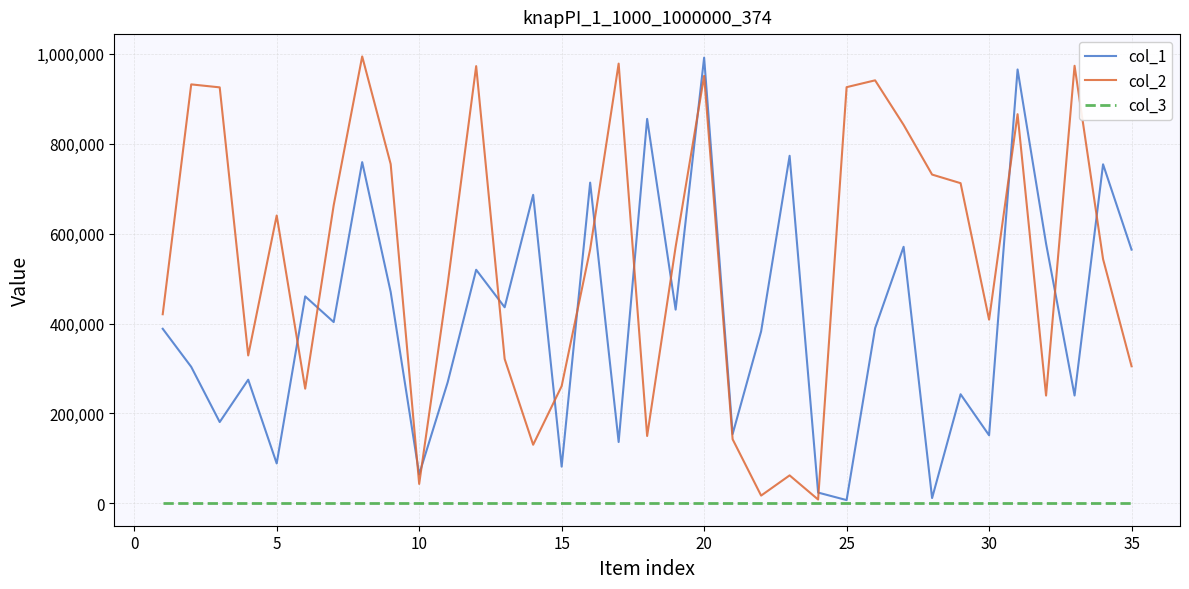

At how many categories does at least one series exceed 918469?

10